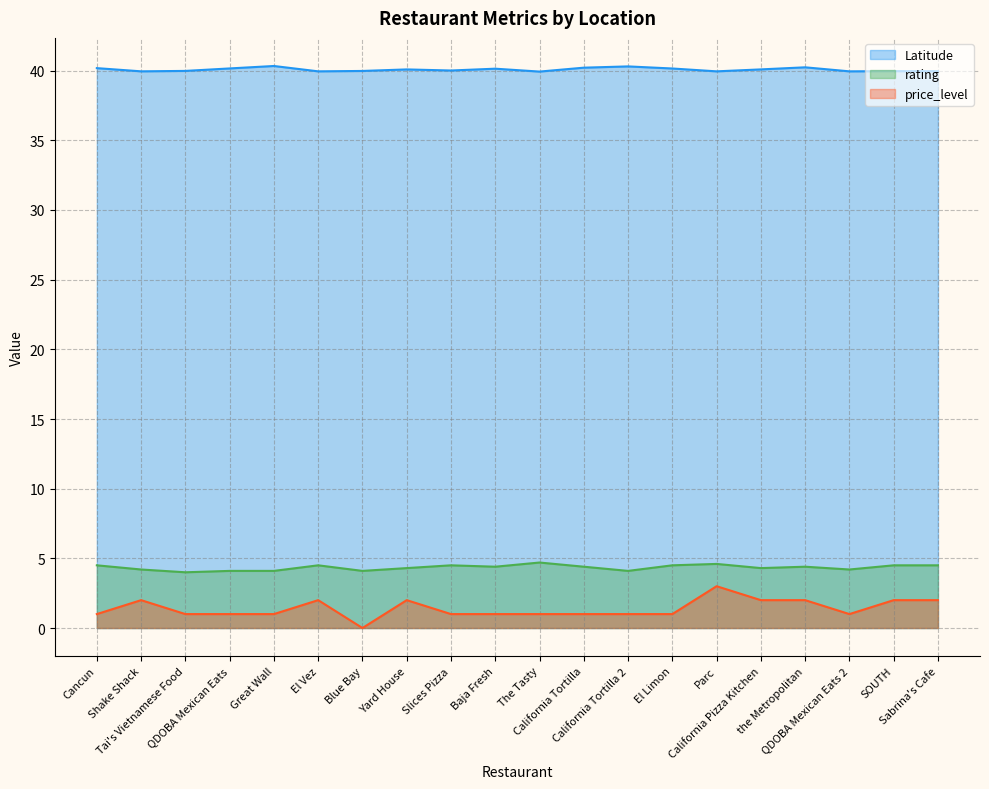

What value does the Latitude series have at Cancun?

40.2